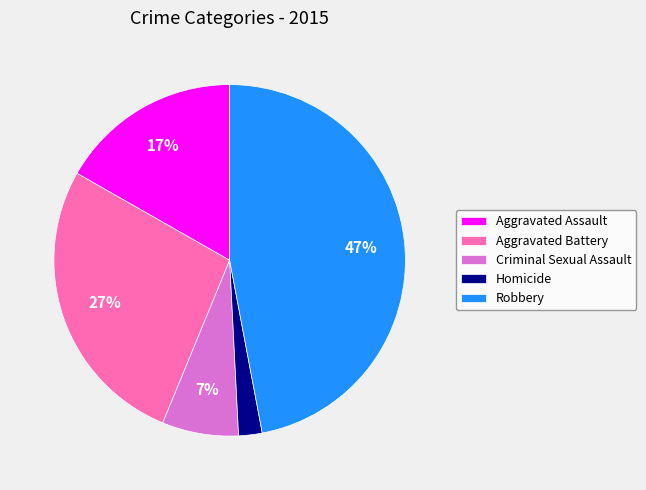

How many slices are in this pie chart?

5